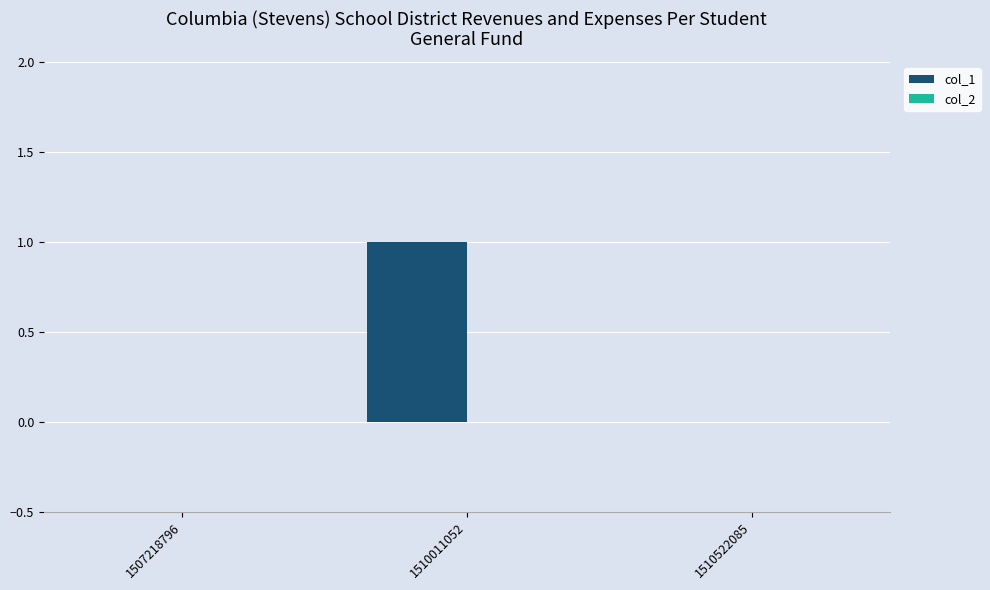

At which category does the chart reach its peak across all series?

1510011052